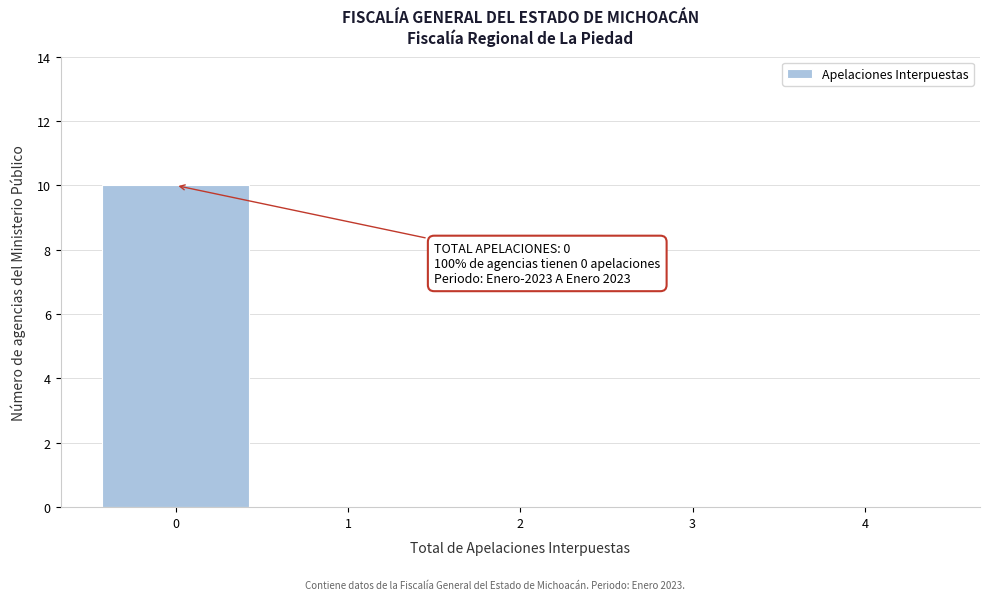

Over which range of the x-axis is the bar tallest?

-0.5 to 0.5